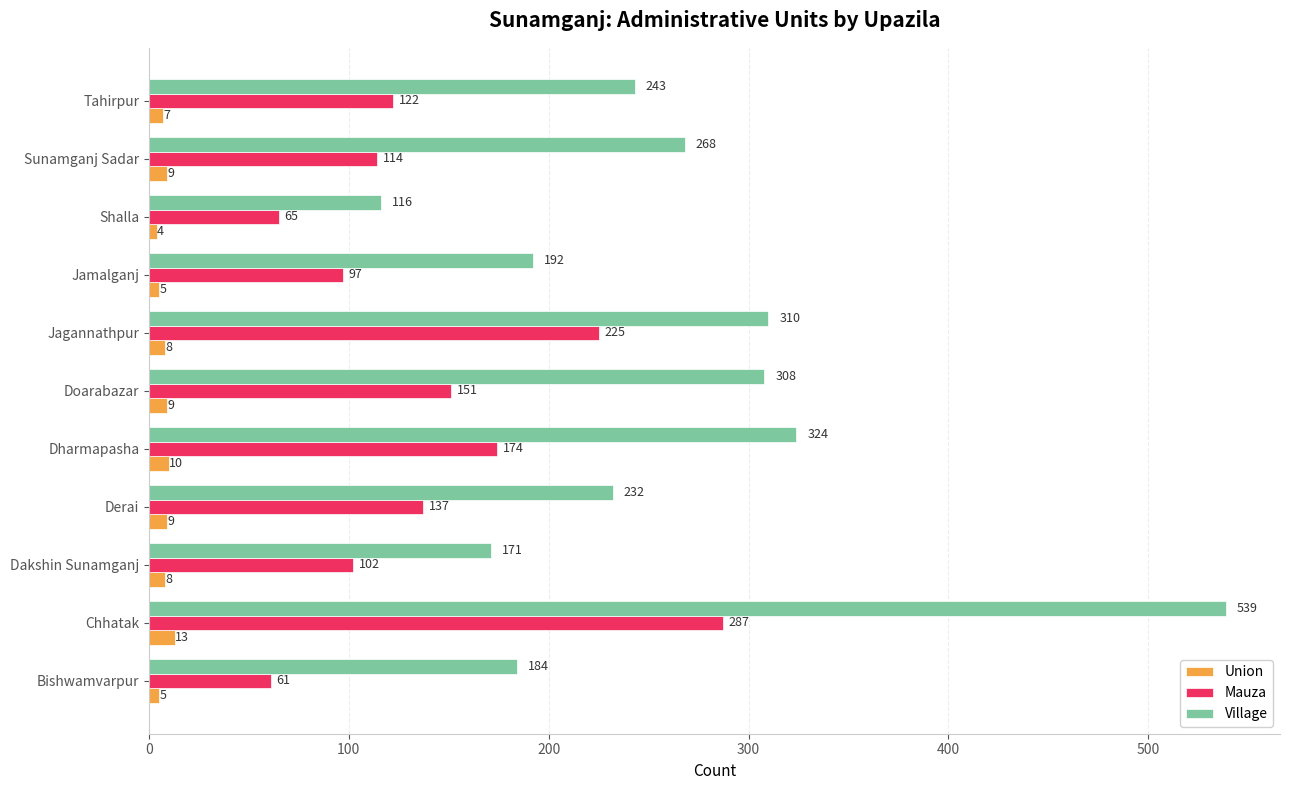

What is the total value across all series at Shalla?

185